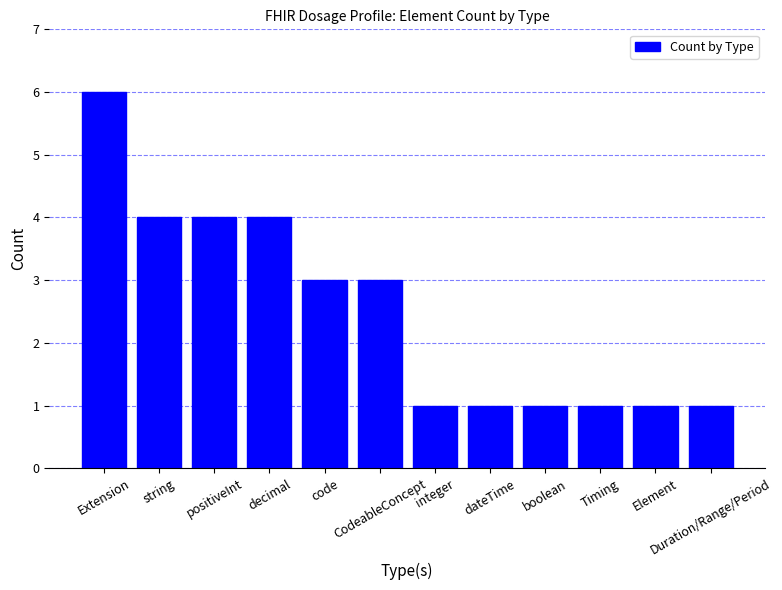

What is the greatest value displayed?

6